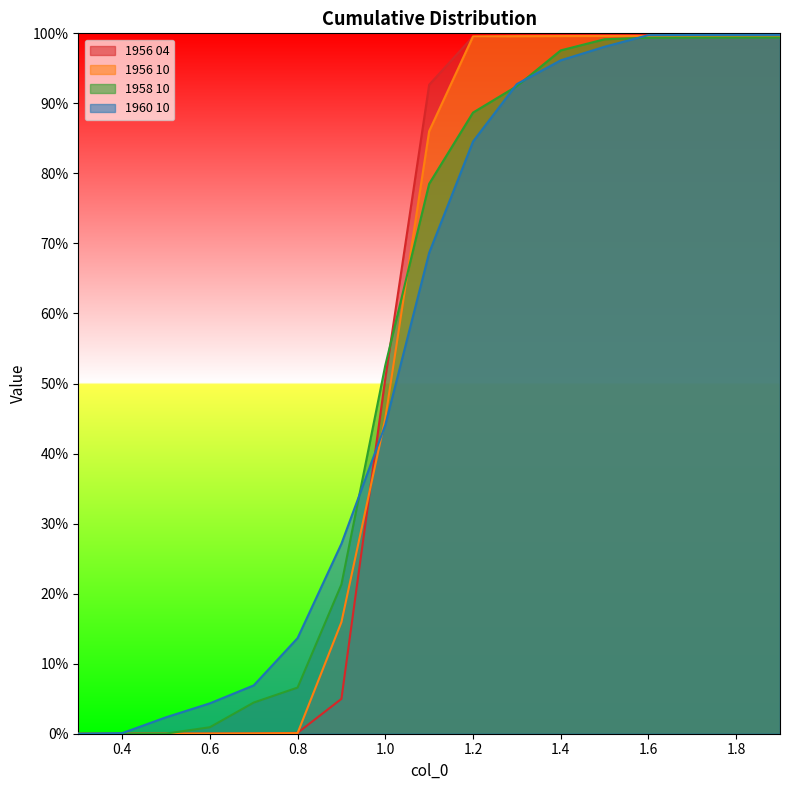

Rank the categories by 1956 10 value from highest to lowest.

1.9, 1.8, 1.7, 1.6, 1.5, 1.4, 1.3, 1.2, 1.1, 1.0, 0.9, 0.8, 0.7, 0.6, 0.5, 0.4, 0.3